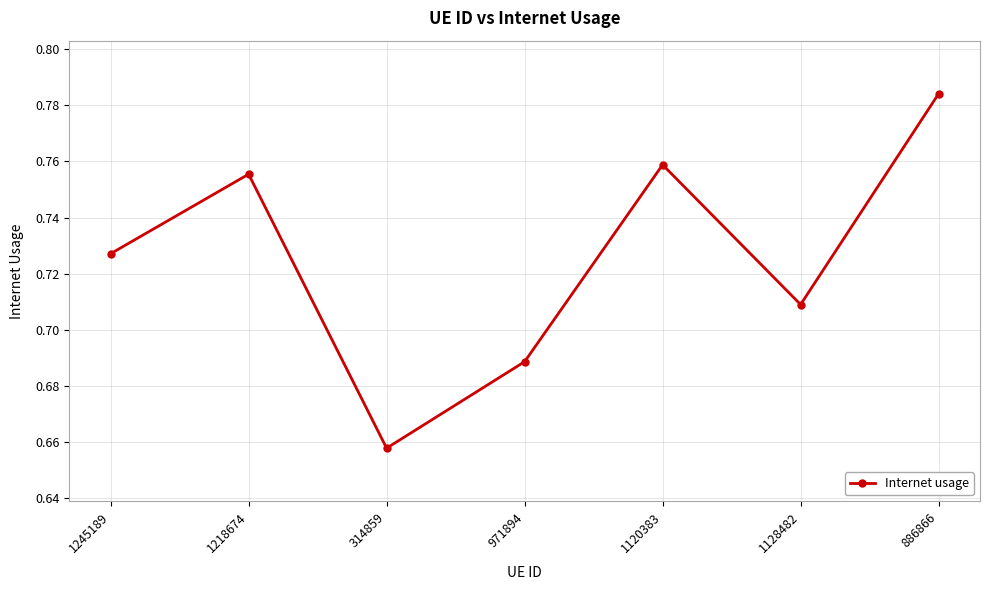

Which label corresponds to the smallest value in the chart?

314859